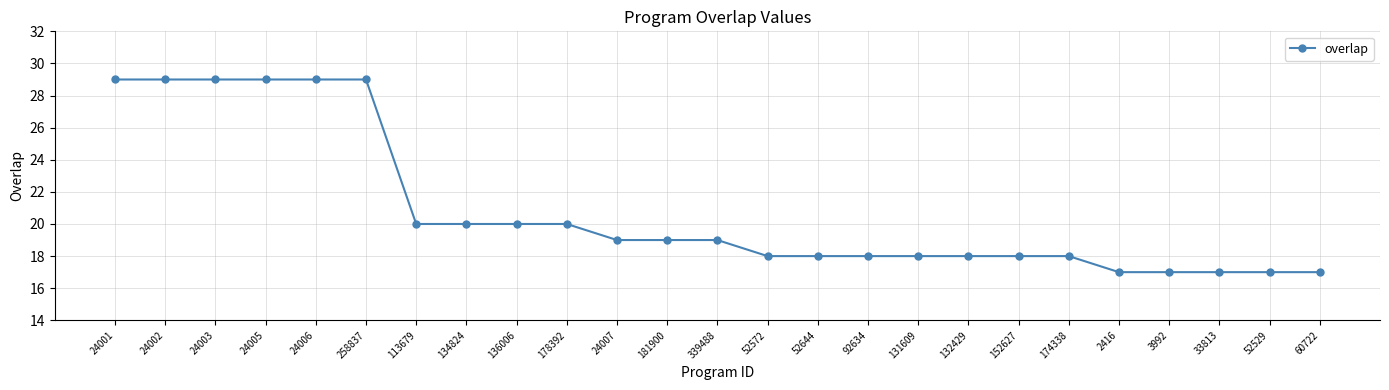

Reading right to left, transcribe all the data shown in this chart.

60722=17	52529=17	33813=17	3992=17	2416=17	174338=18	152627=18	132429=18	131609=18	92634=18	52644=18	52572=18	339488=19	181900=19	24007=19	178392=20	136006=20	134824=20	113679=20	258837=29	24006=29	24005=29	24003=29	24002=29	24001=29